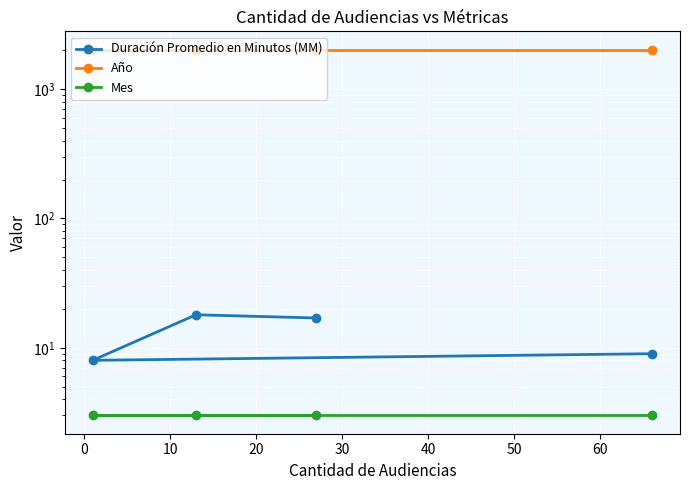

How many lines are shown in the chart?

3